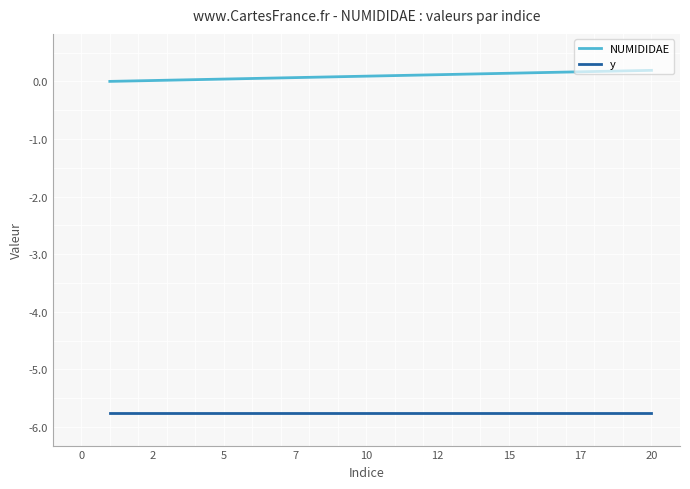

What is the difference between the maximum and minimum values in the NUMIDIDAE series?

0.2